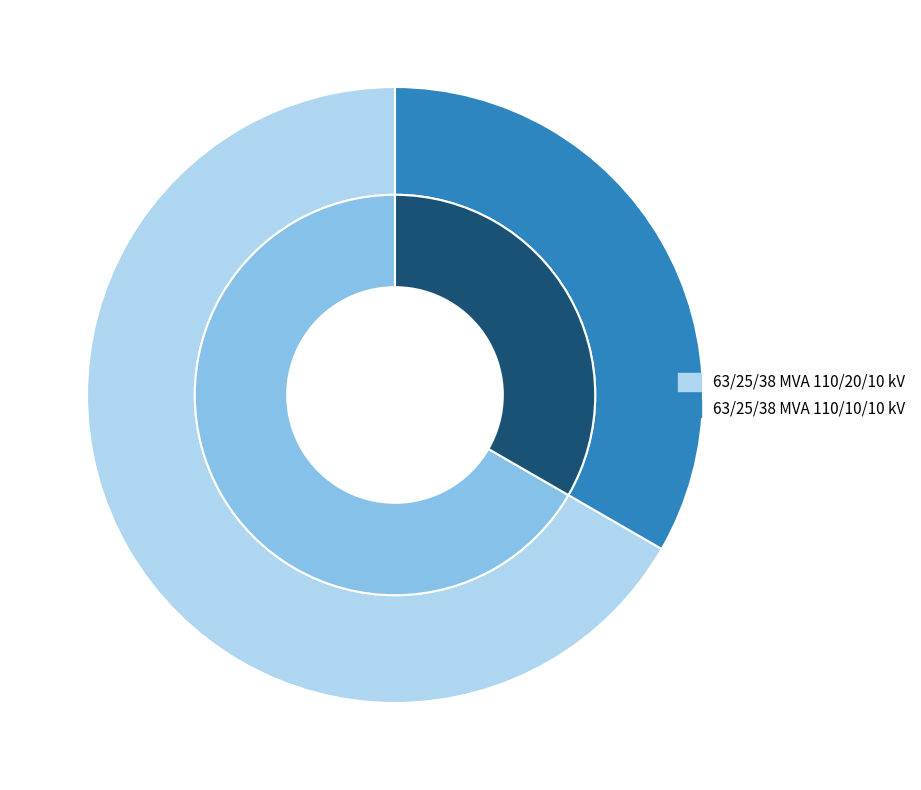

Count the number of slices in the pie.

2